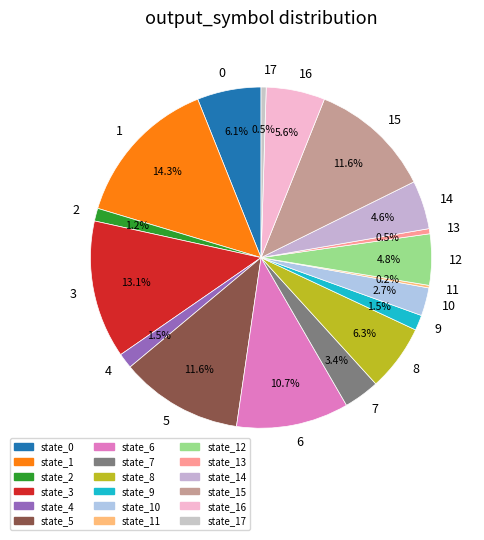

What percentage is NOT represented by 14?

95.4%